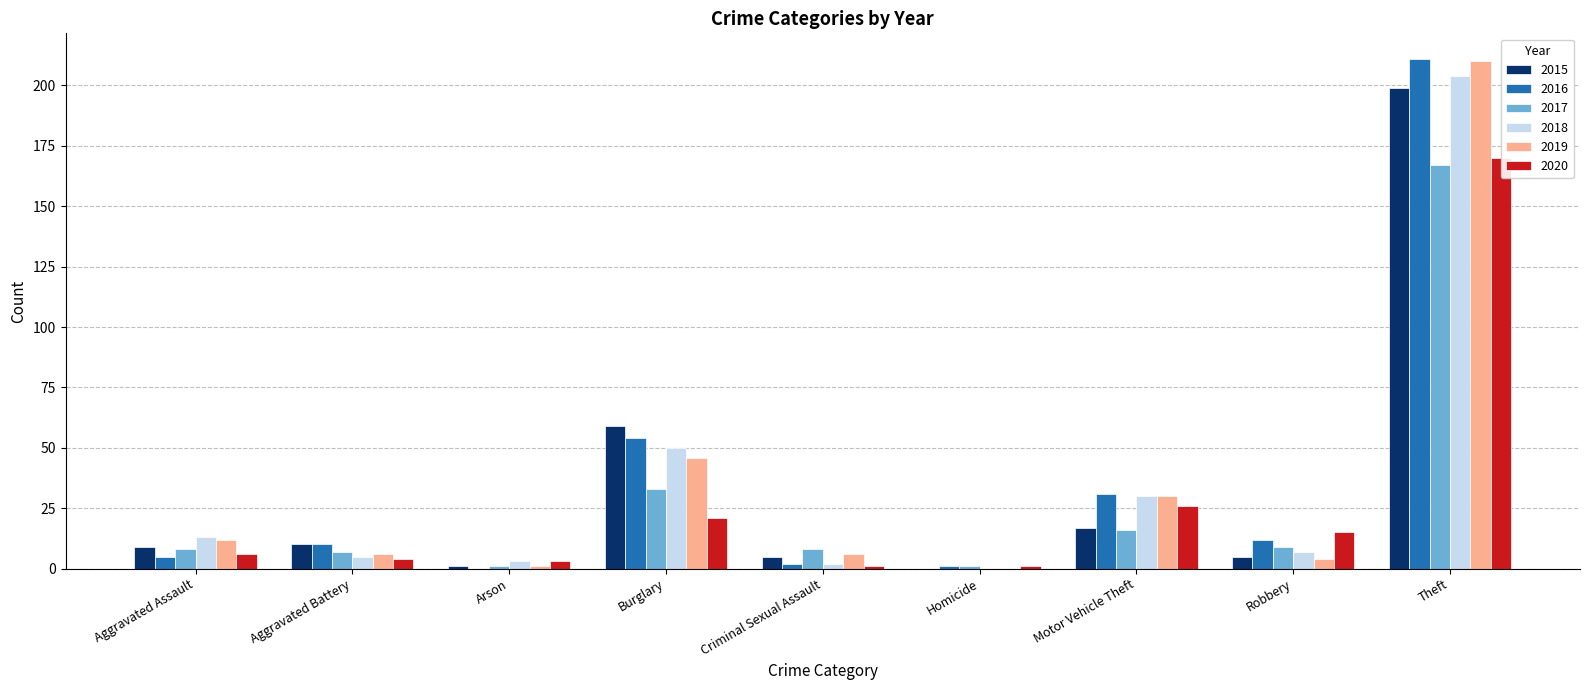

Which series changed the most between Robbery and Theft?

2019